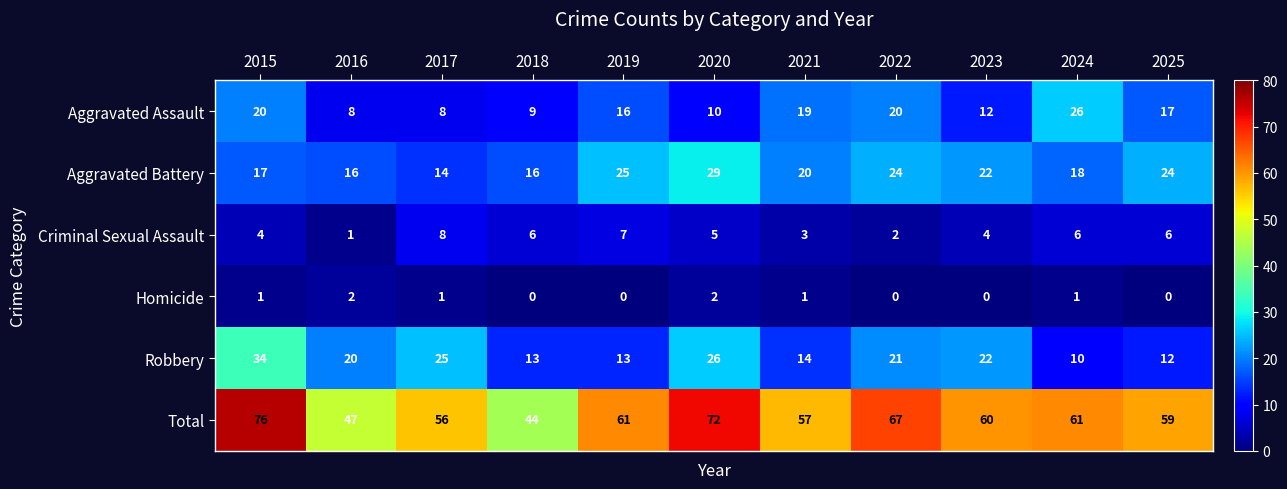

At 2015, list the series in order from smallest to largest.

Homicide, Criminal Sexual Assault, Aggravated Battery, Aggravated Assault, Robbery, Total